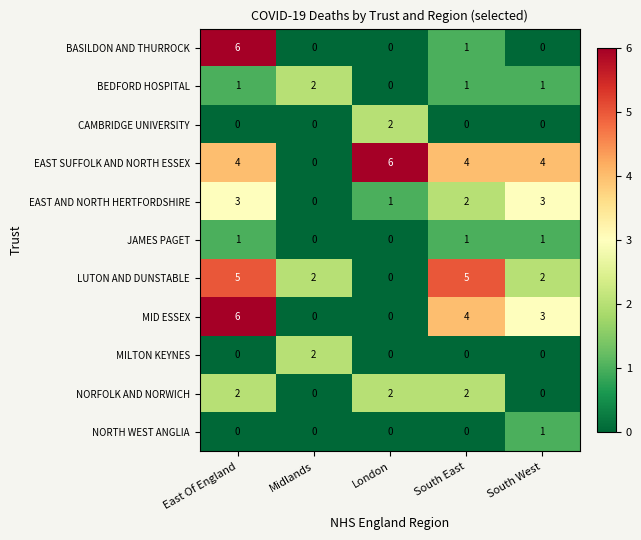

What is the difference between the highest and lowest values at London?

6